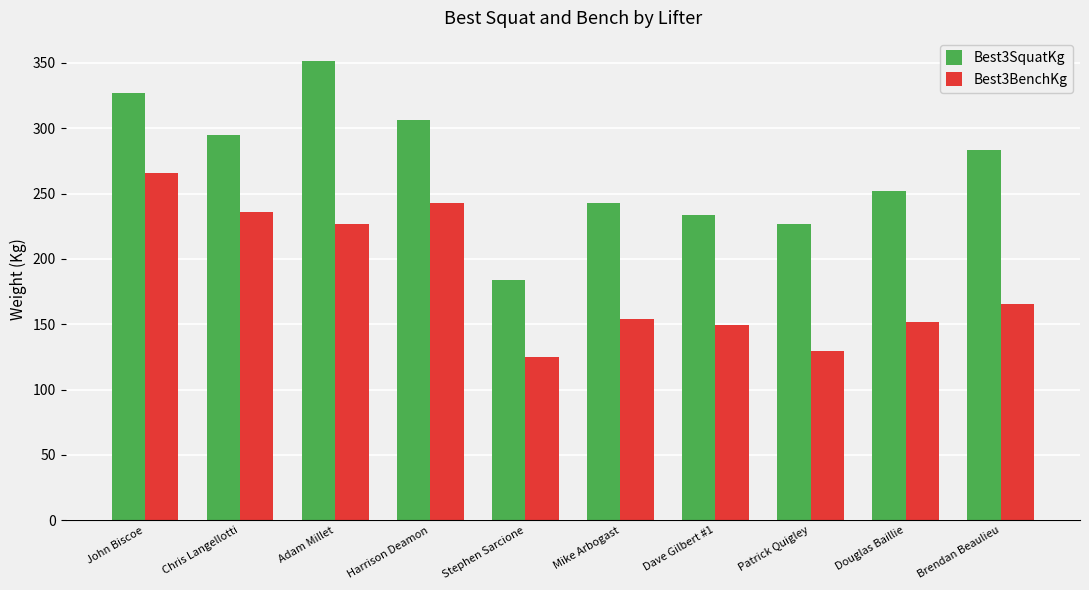

At which category is the sum across all series the highest?

John Biscoe